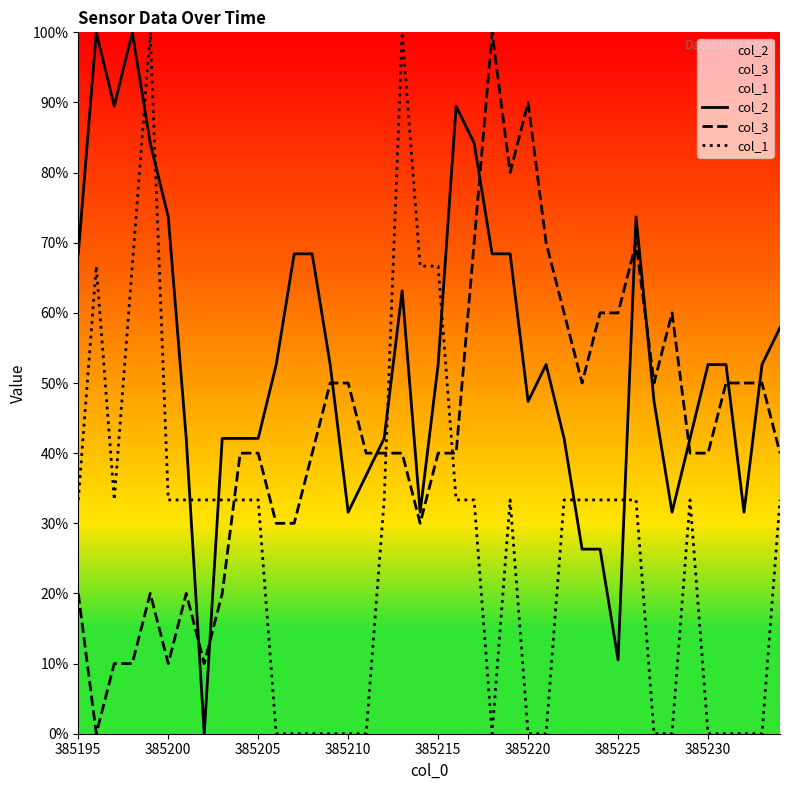

Which series has the largest total across all categories?

col_2